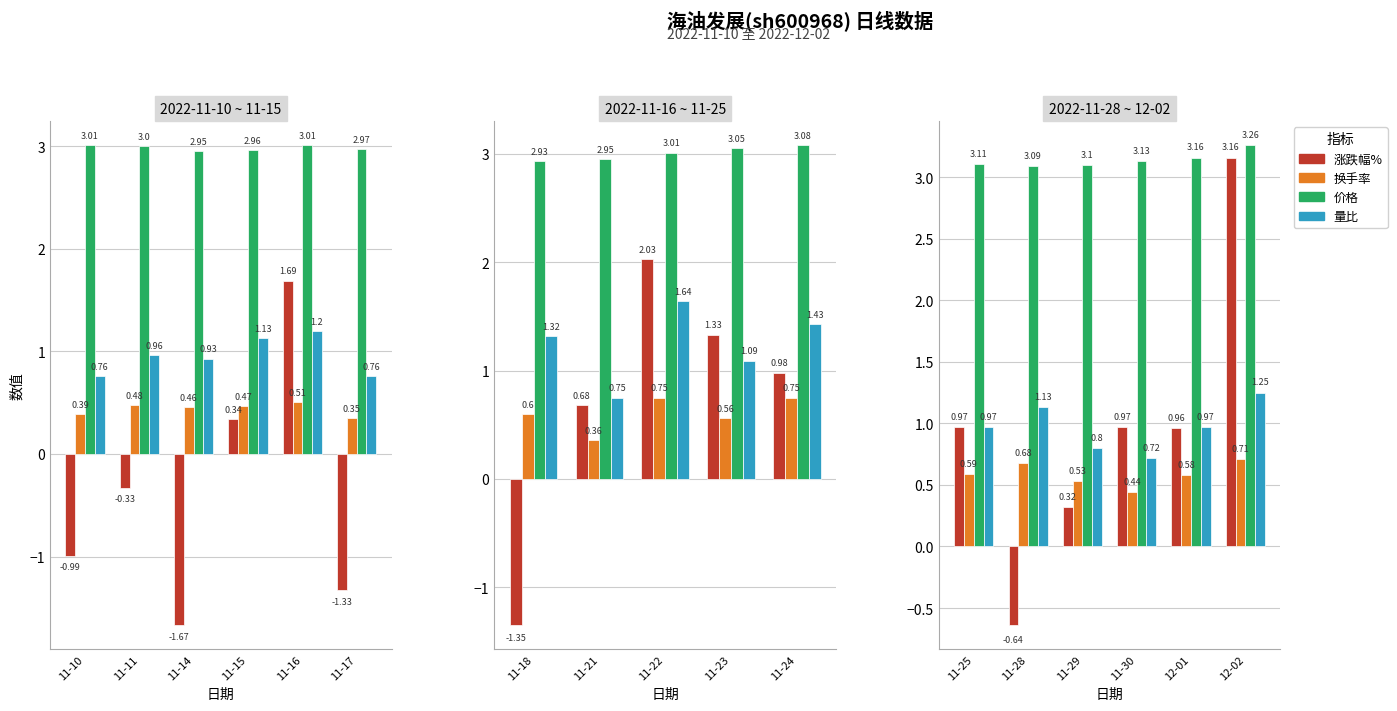

What are all the series names shown in the legend?

涨跌幅%, 换手率, 价格, 量比